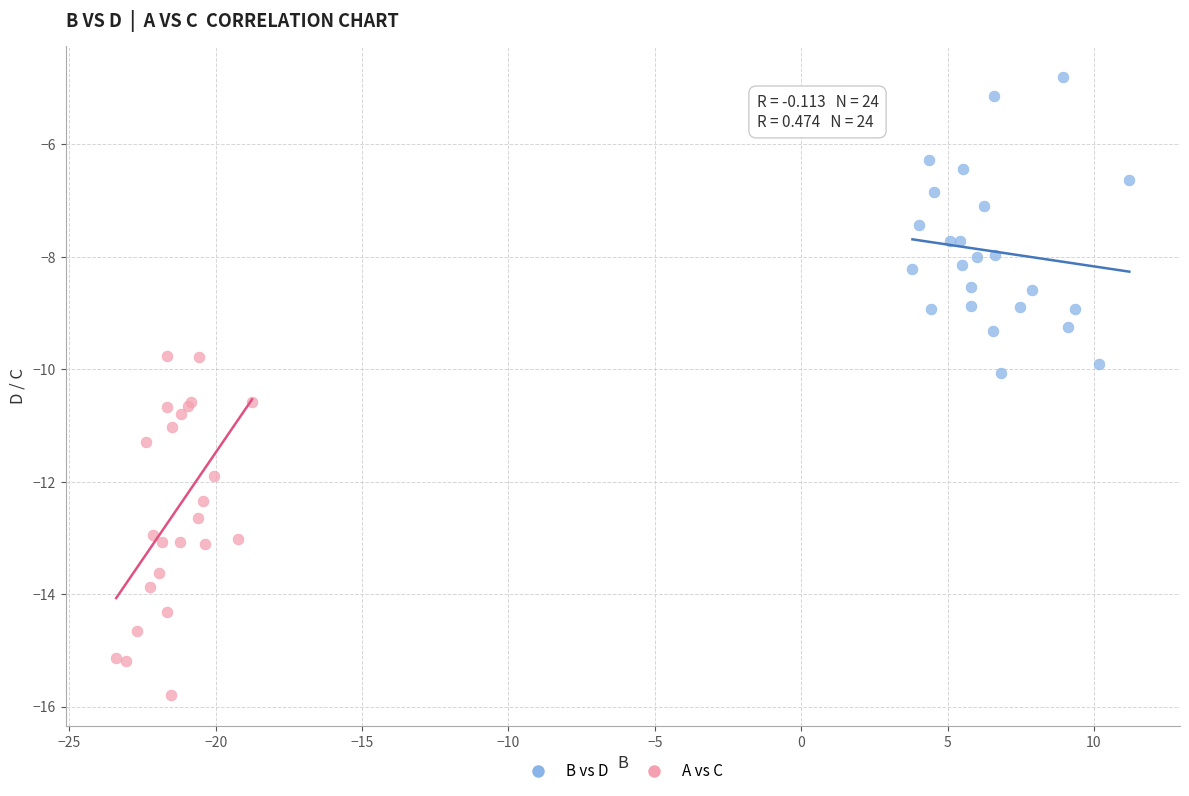

Which series has the widest spread of Y values?

A vs C